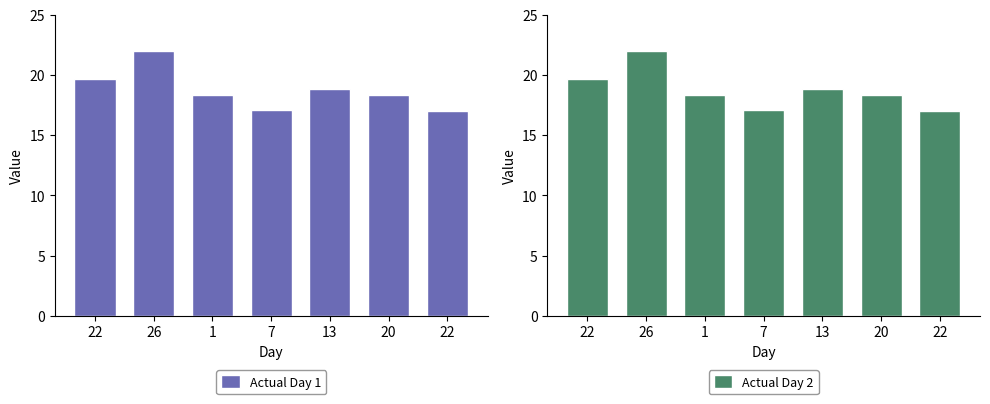

Reading left to right, what are all the values shown in this chart?

Actual Day 1: 19.7	22.0	18.3	17.1	18.8	18.3	17.0
Actual Day 2: 19.7	22.0	18.3	17.1	18.8	18.3	17.0